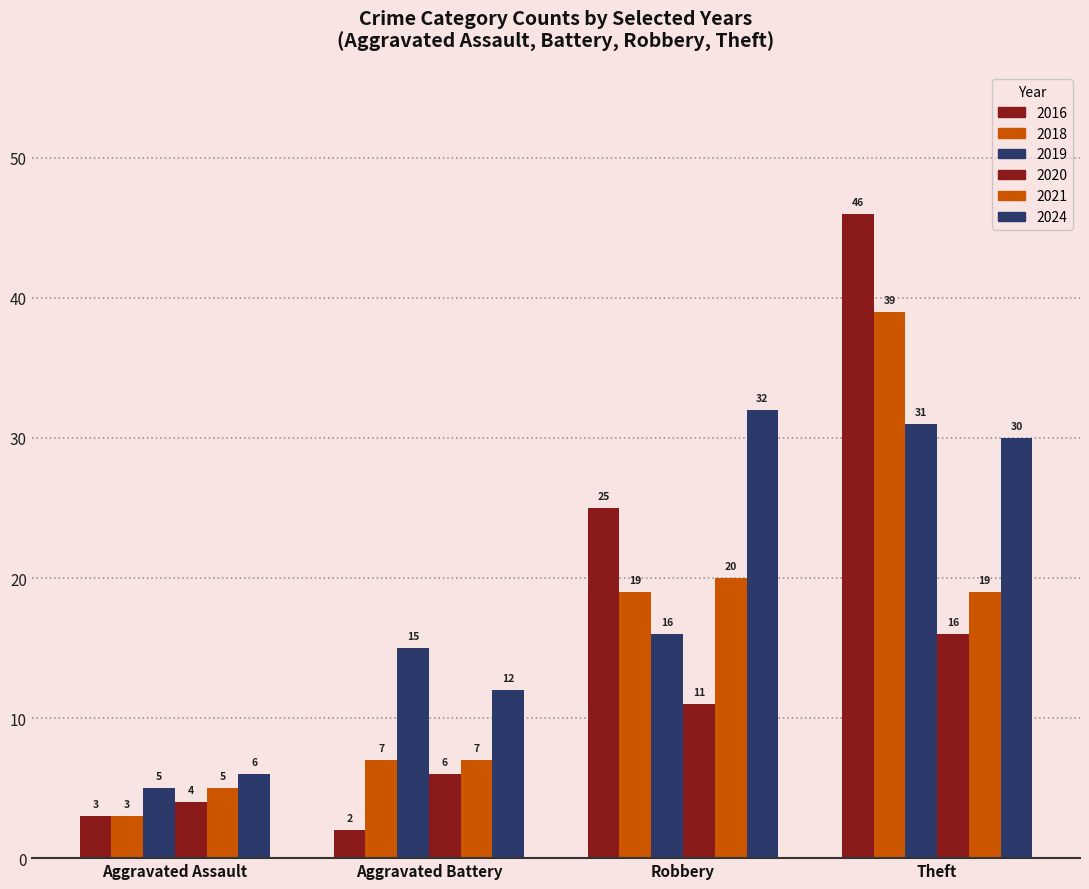

Does the chart contain any negative values?

No